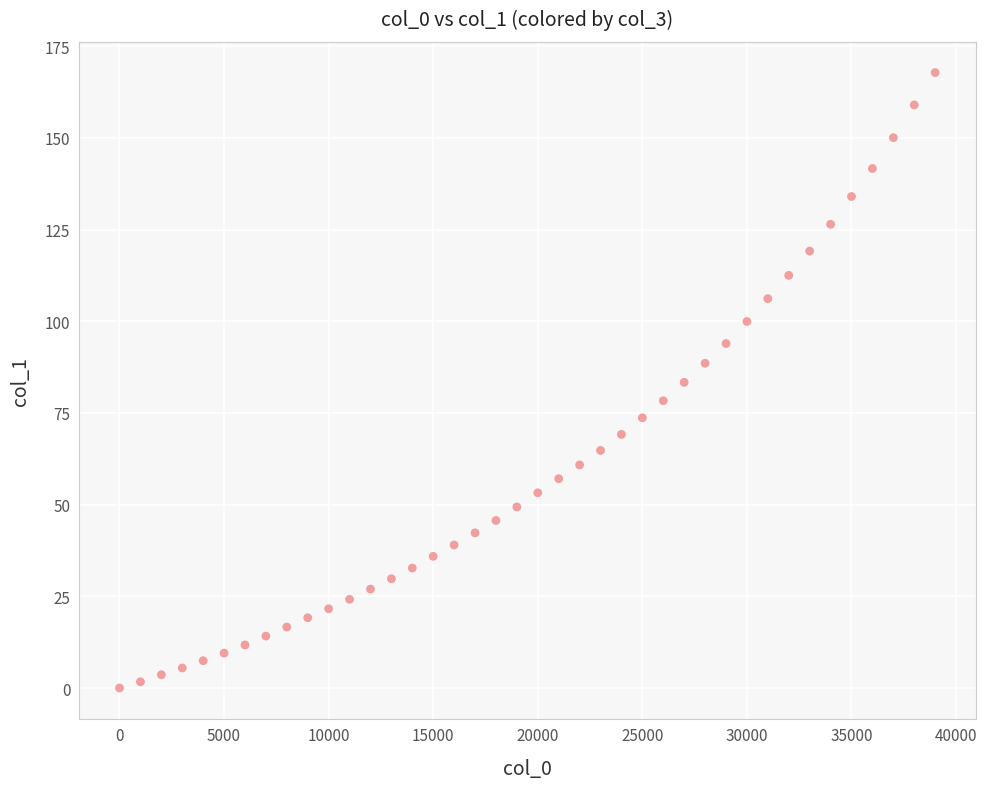

What is the range of X values (max minus min)?

39000.0